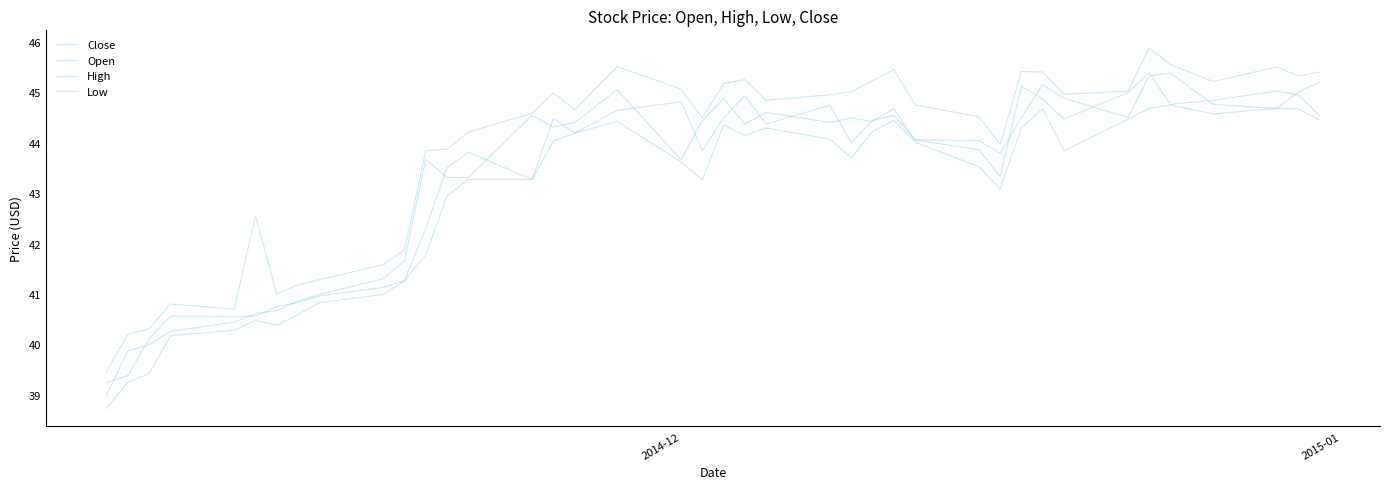

Is this an area chart (filled region under the line)?

No